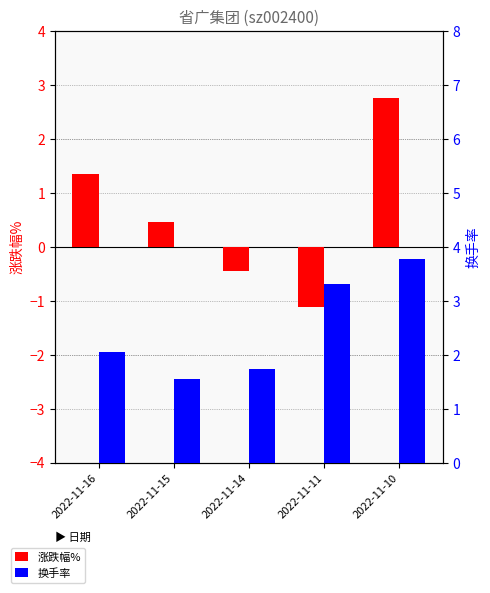

What is the difference between the second highest and second lowest values in the 涨跌幅% series?

1.8